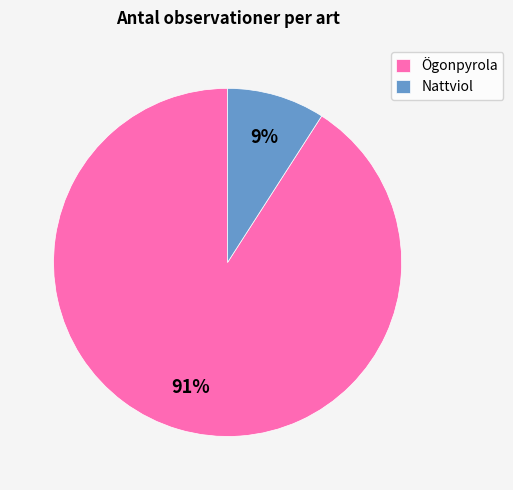

Is it true that Ögonpyrola is 91% of the pie?

True